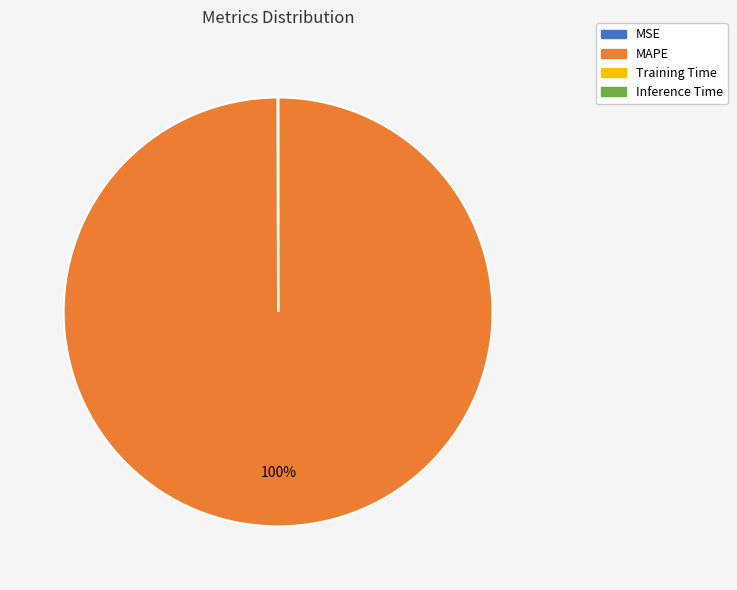

Is there a majority slice in this chart?

Yes